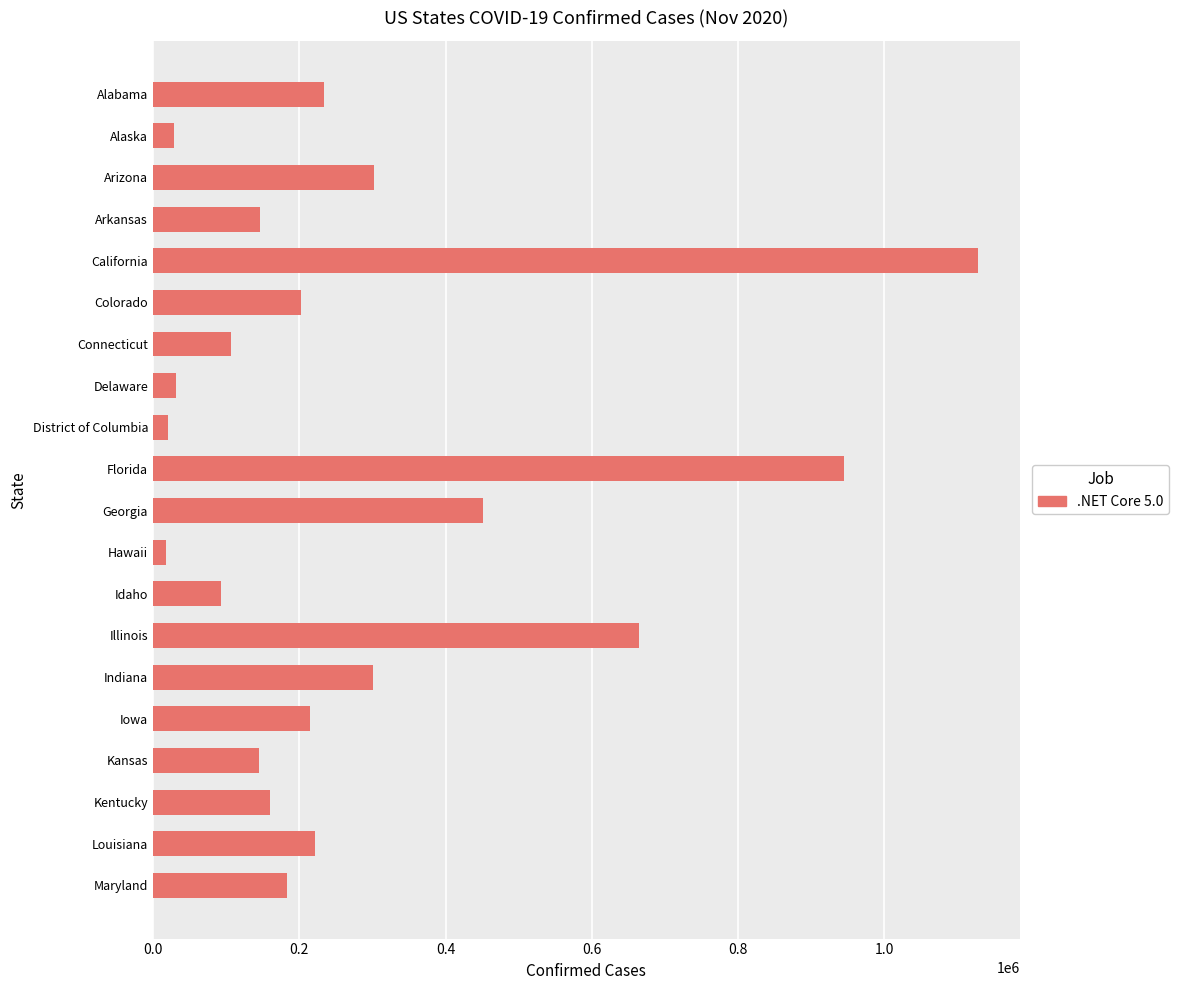

How many distinct data groups are displayed?

1